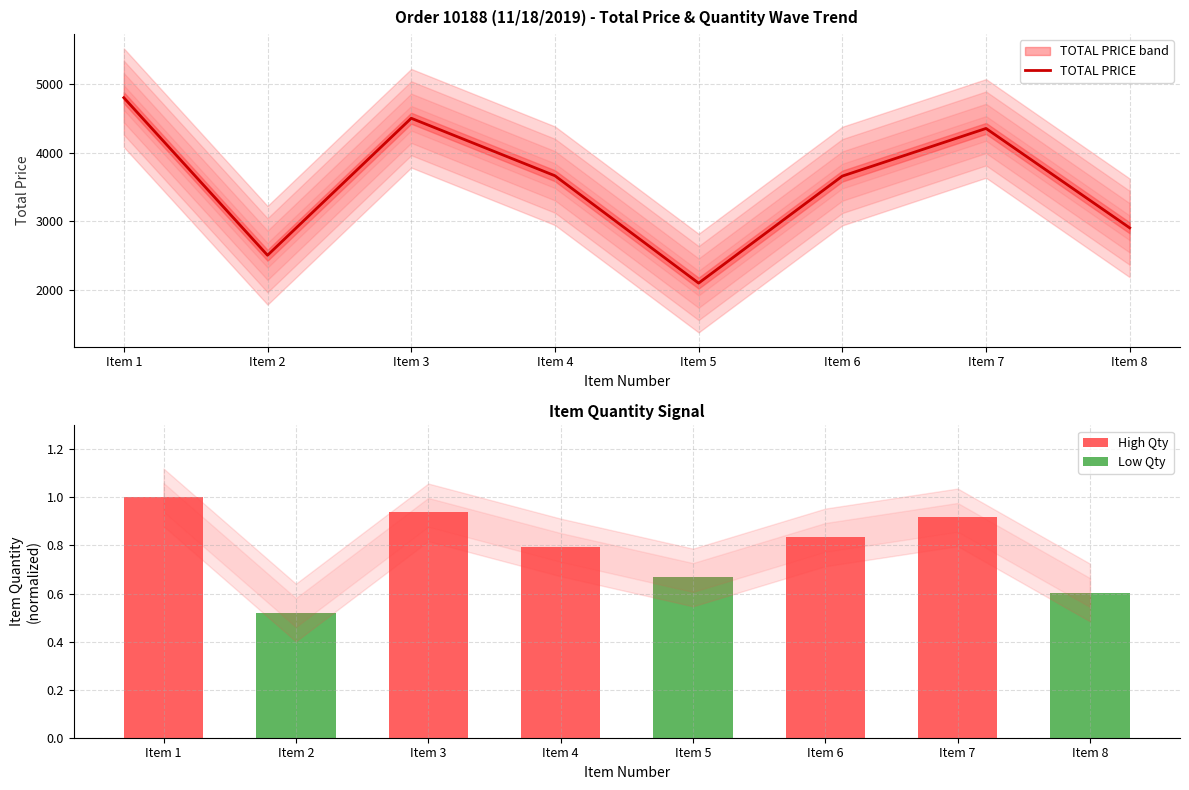

The chart shows a value of 3479.3 at Item 2. True or false?

False